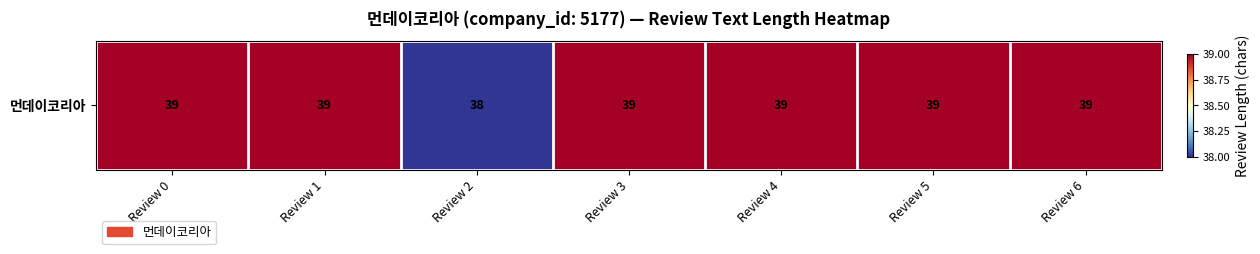

What is the ratio of the value at Review 4 to the value at Review 6?

1.0